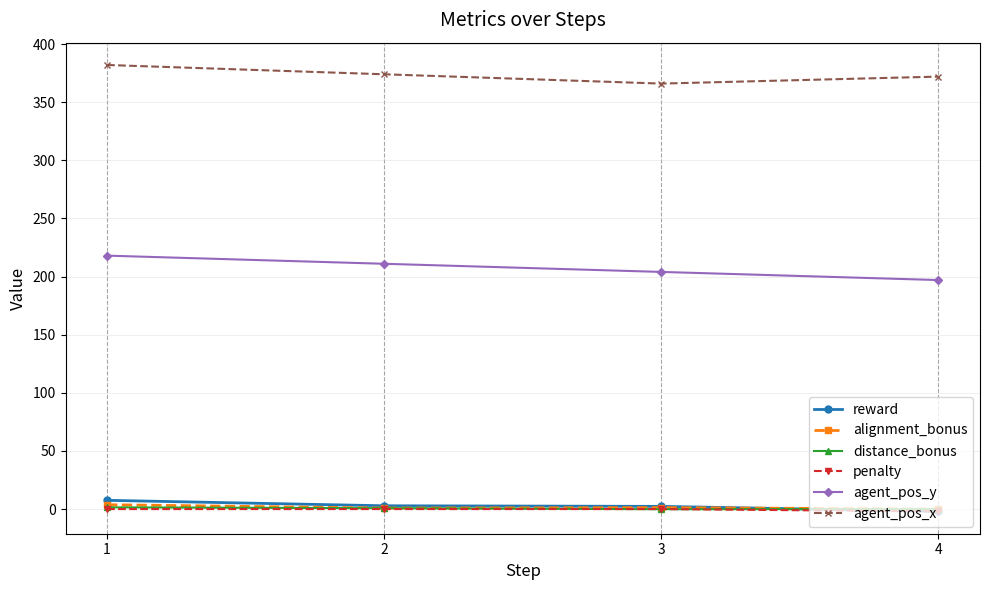

True or false: alignment_bonus and agent_pos_x intersect in this chart.

False